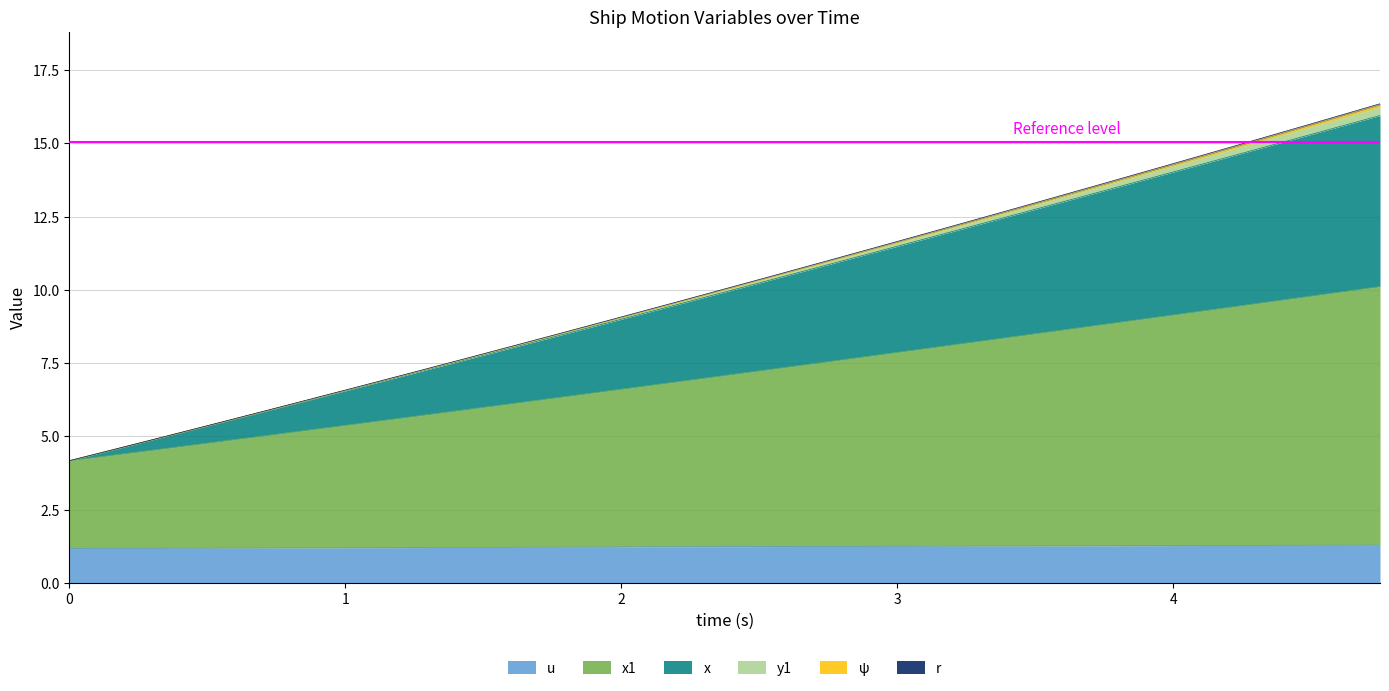

What position from the right is 3.25?

7